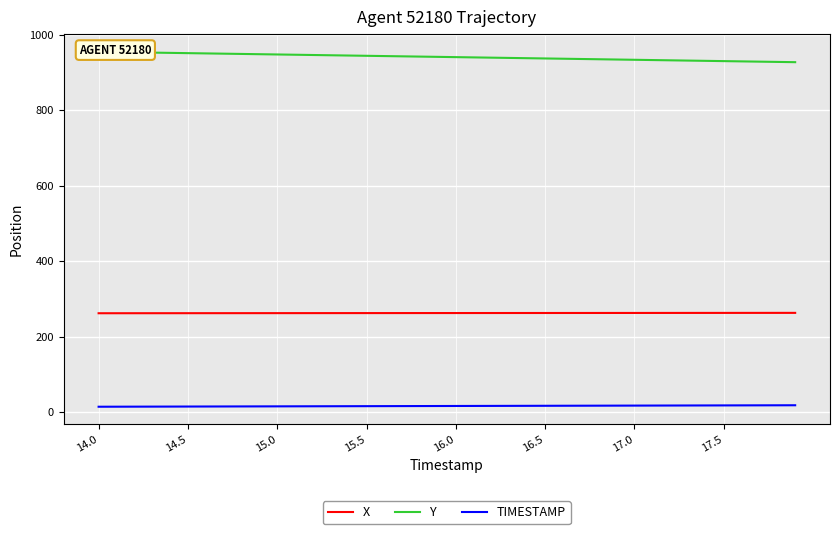

What is the difference between the second highest and minimum values in the Y series?

26.8